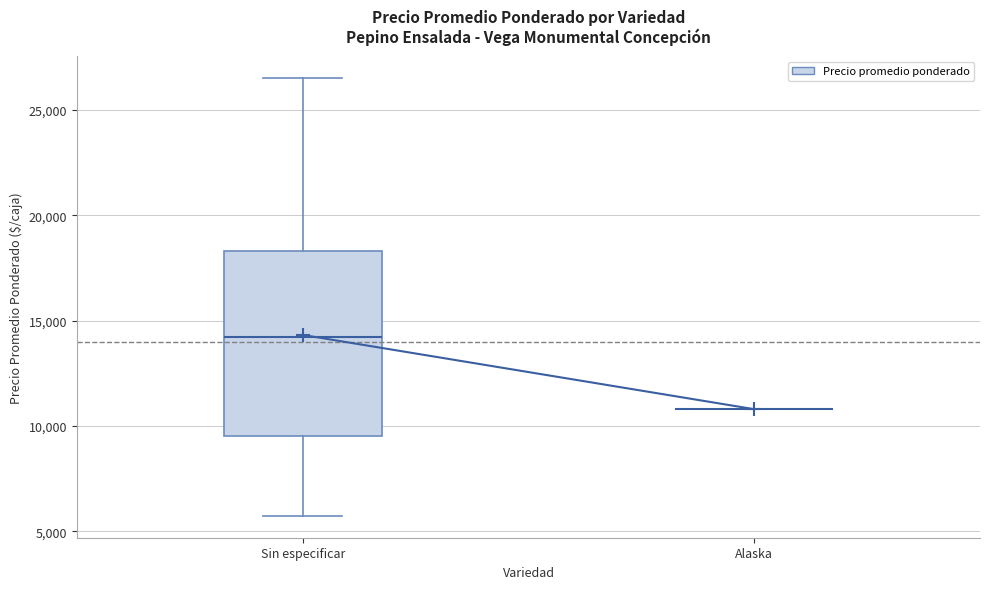

Reading left to right, read every box against the y-axis: the position of its median line, the range the box covers, and the ends of its whiskers. The values are not printed on the chart, so give them approximately, as read against the axis.

Sin especificar: median 14000, box 9500 to 18500, whiskers 5500 to 26500
Alaska: box collapsed to a line at 11000, whiskers 11000 to 11000